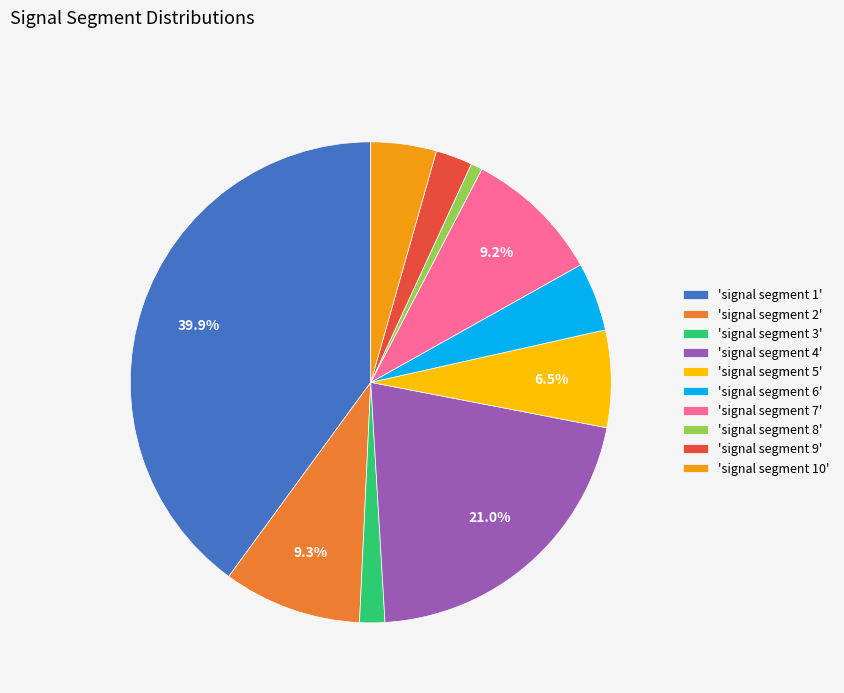

Do 'signal segment 6' and 'signal segment 7' together represent more than half of the pie?

No